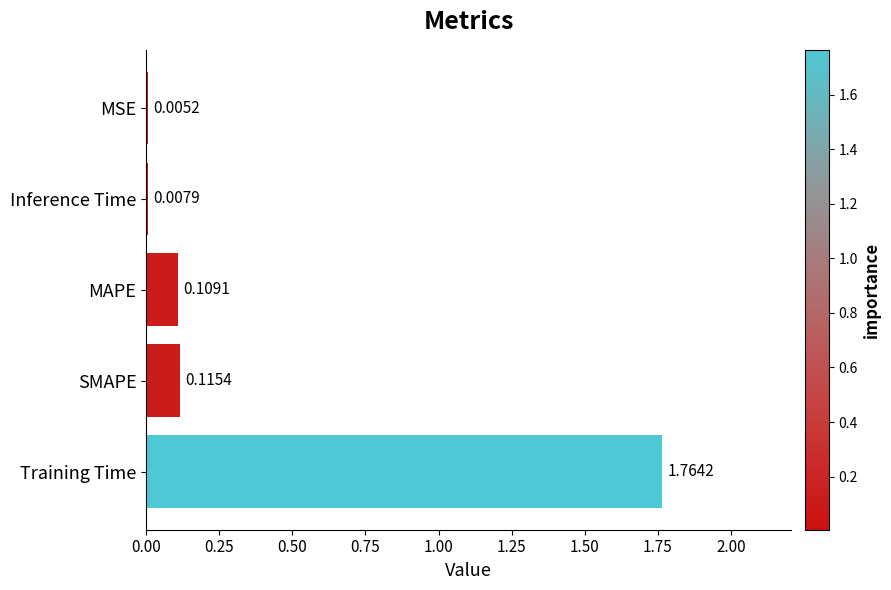

Where is the data nearest to the value 0?

MSE